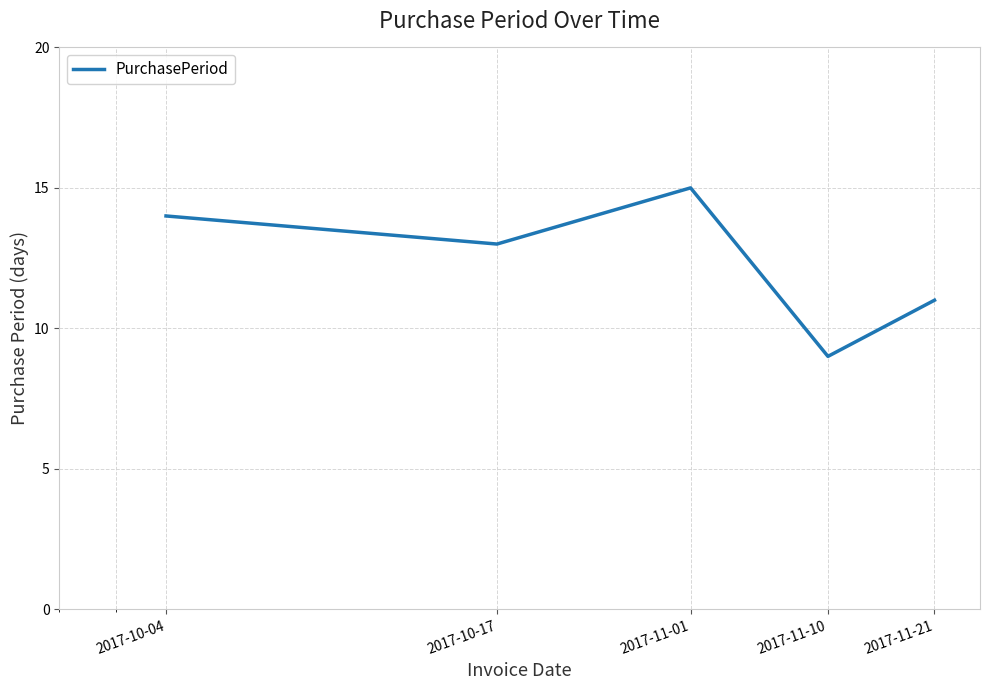

What is the sum of all values?

62